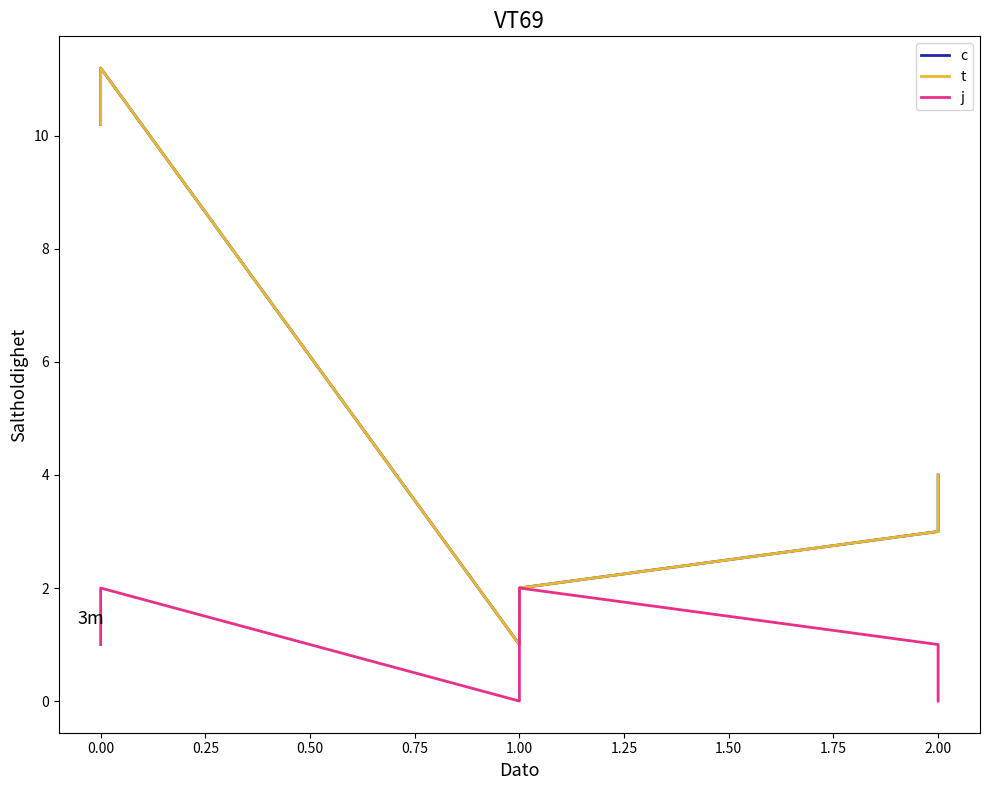

Rank the series at 1.00 from lowest to highest value.

j, c, t